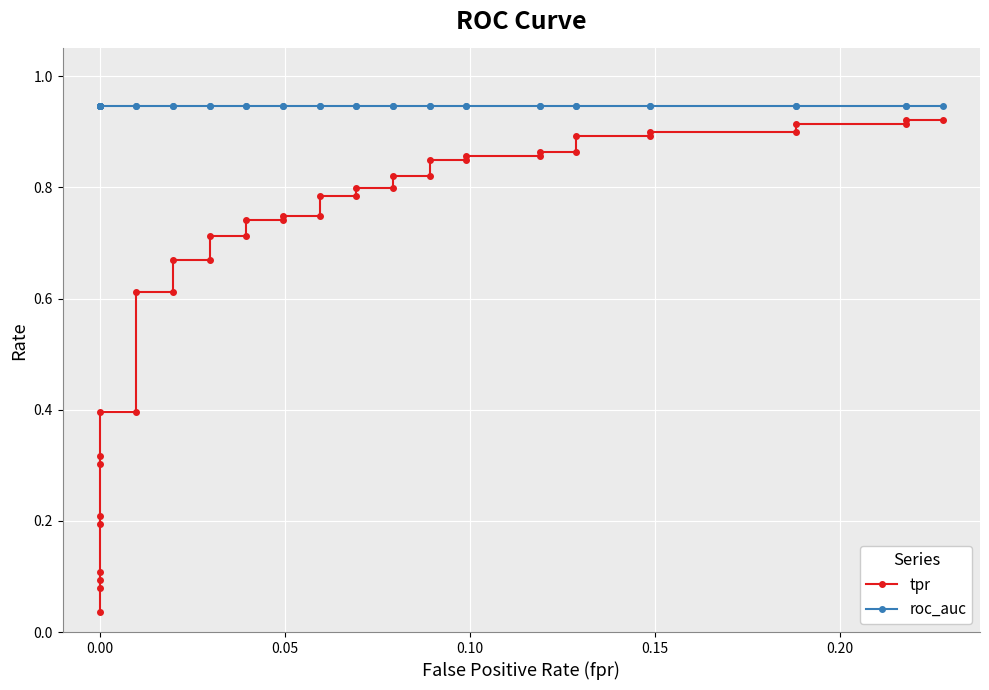

What is the maximum value for tpr?

0.9